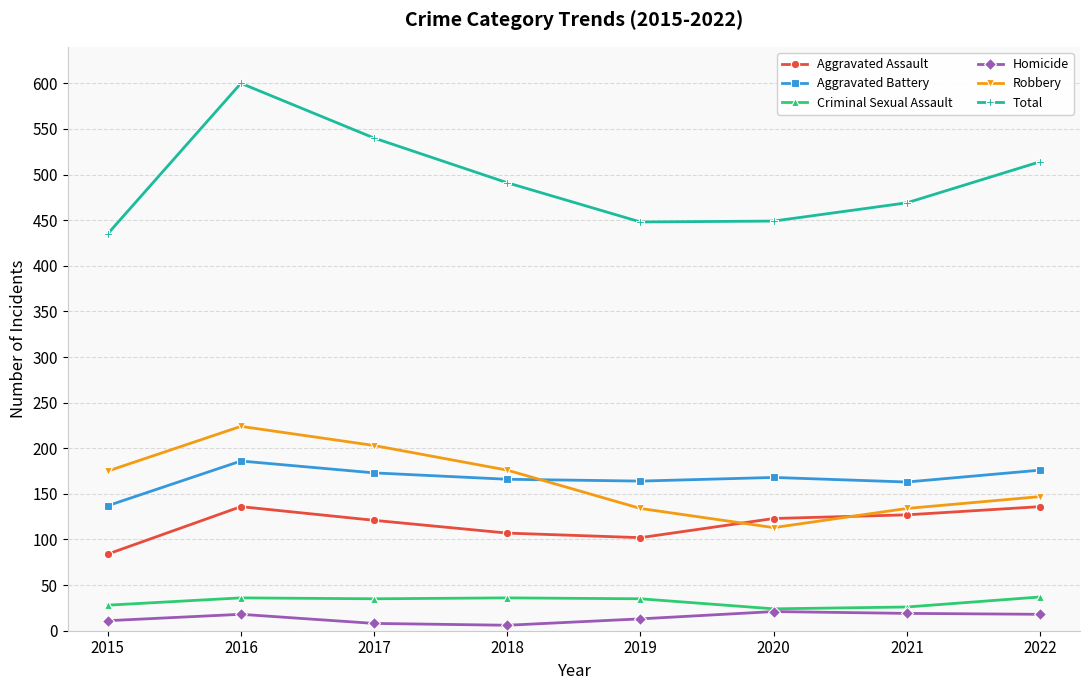

Which series has the widest spread of values?

Total